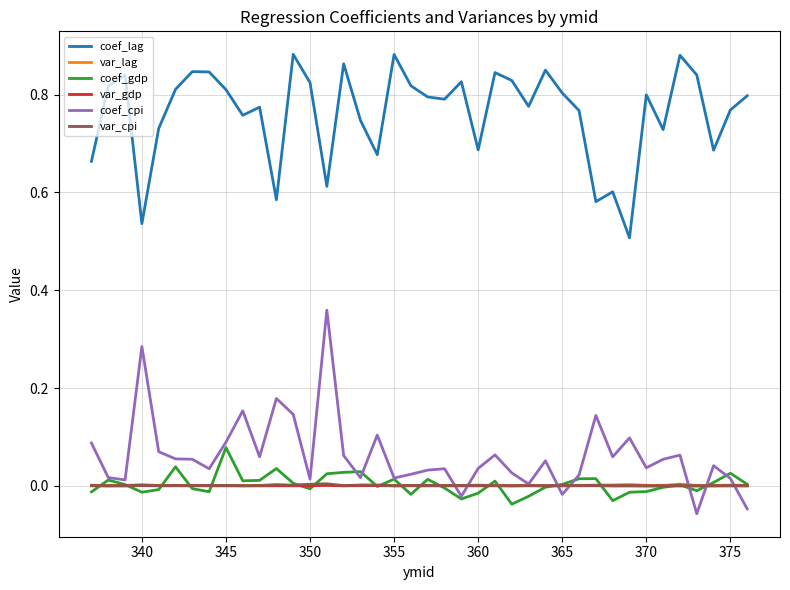

At how many categories does at least one series exceed 0?

40